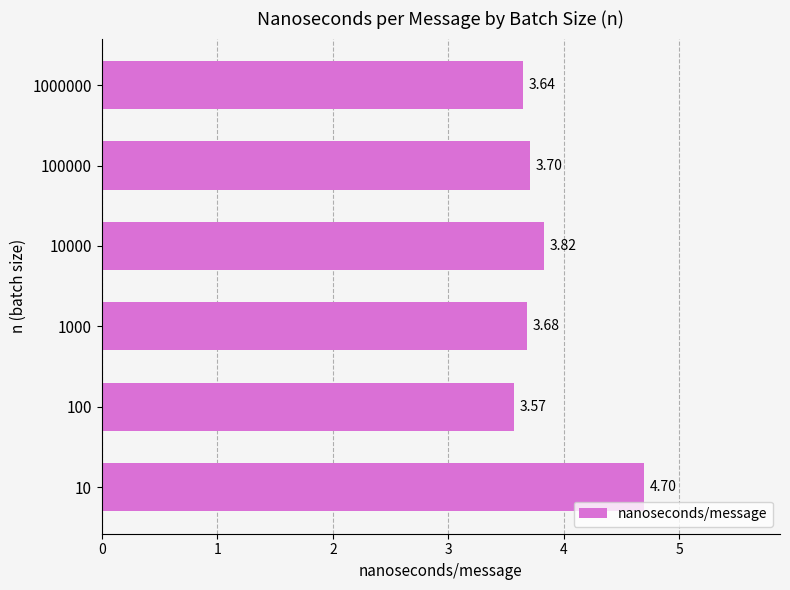

What is the difference between the maximum and second lowest values?

1.1